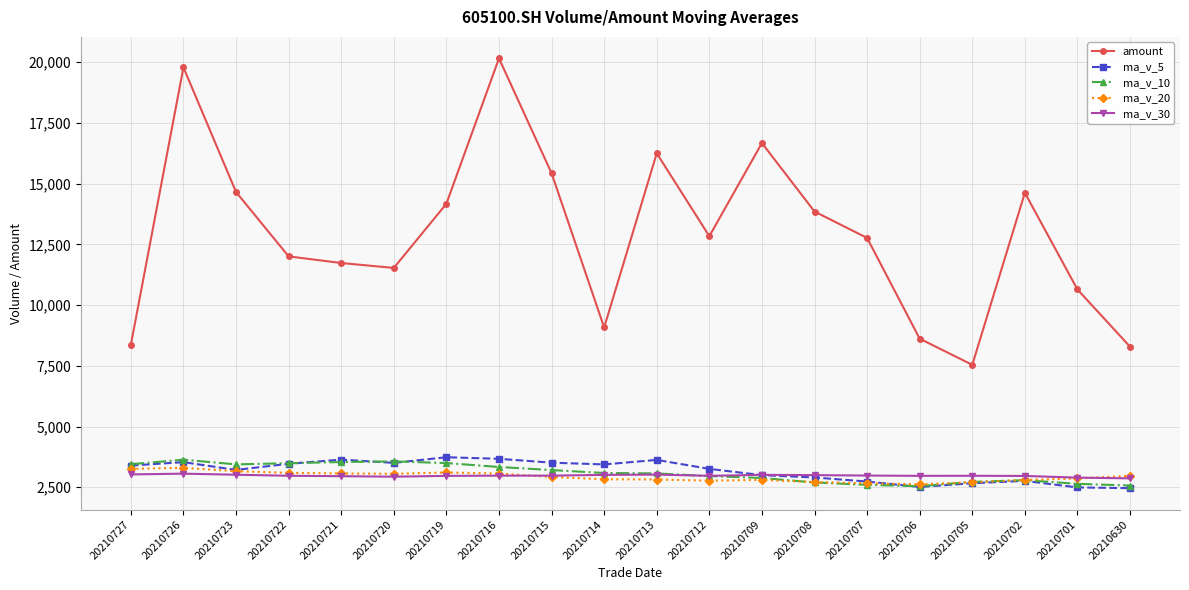

Is the value of amount at 20210720 greater than the value of ma_v_10 at 20210721?

Yes